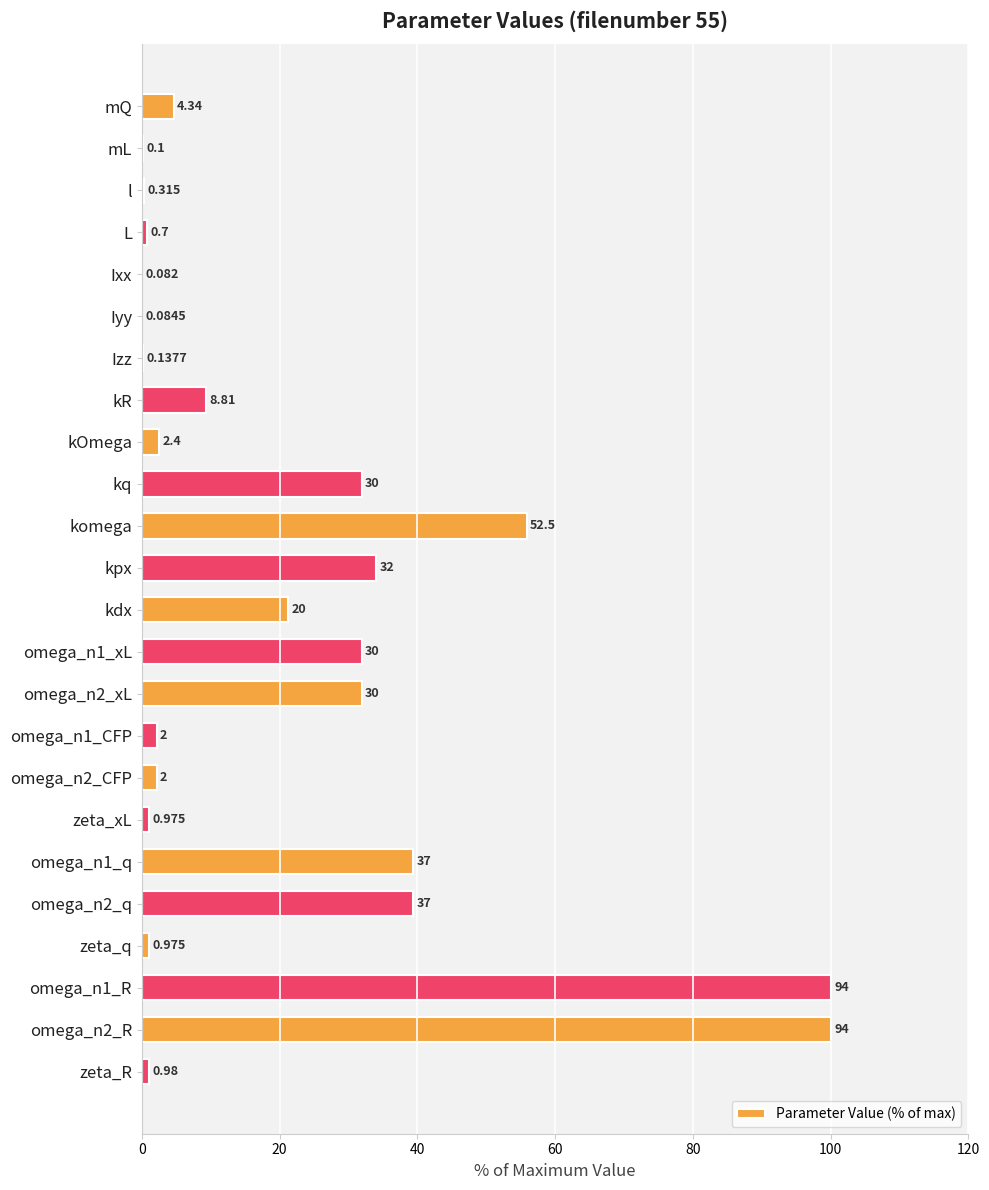

Are the bars horizontal?

Yes